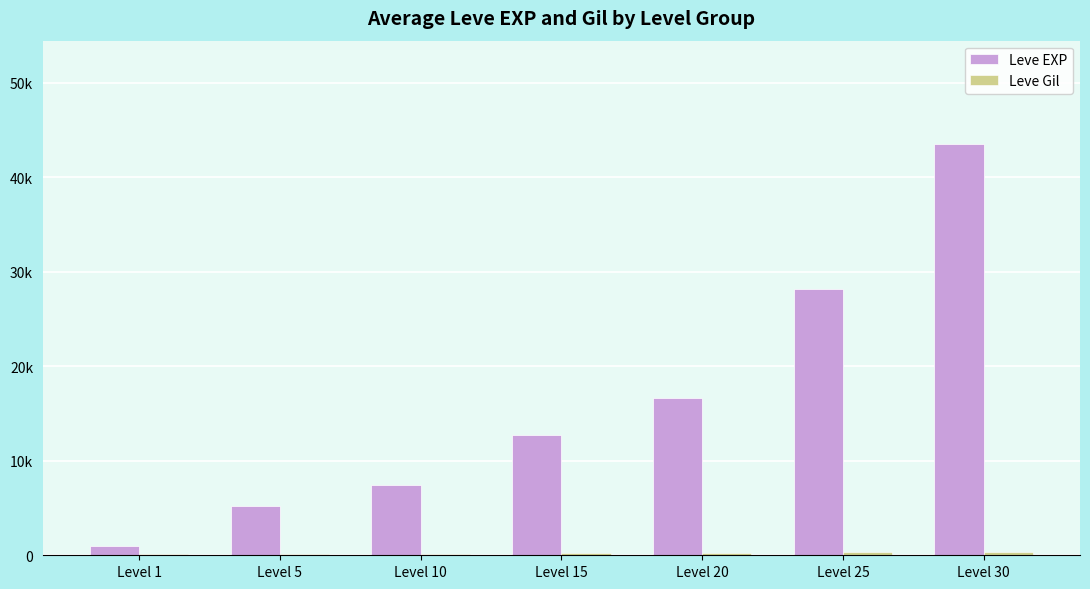

How many bars are there in total?

14